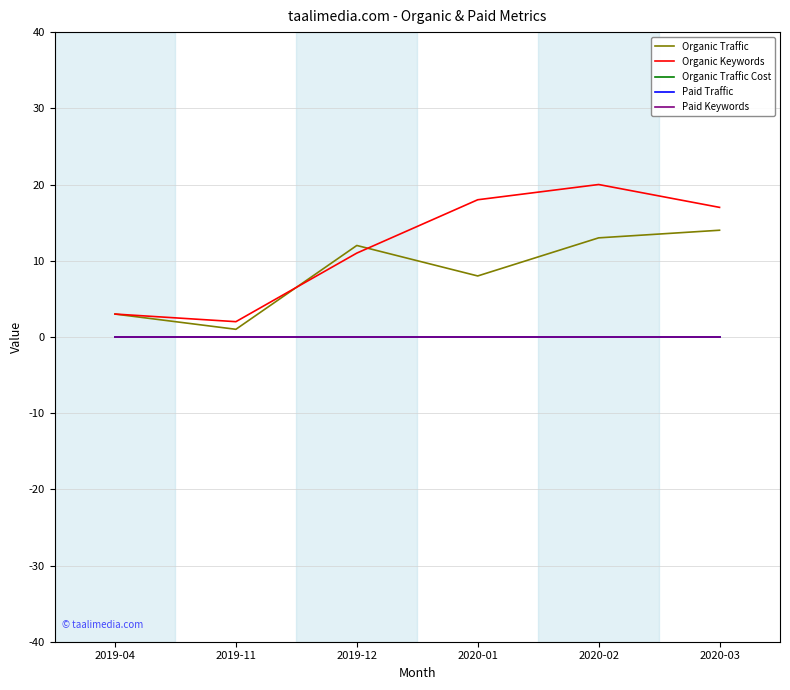

At how many categories does at least one series exceed 9?

4